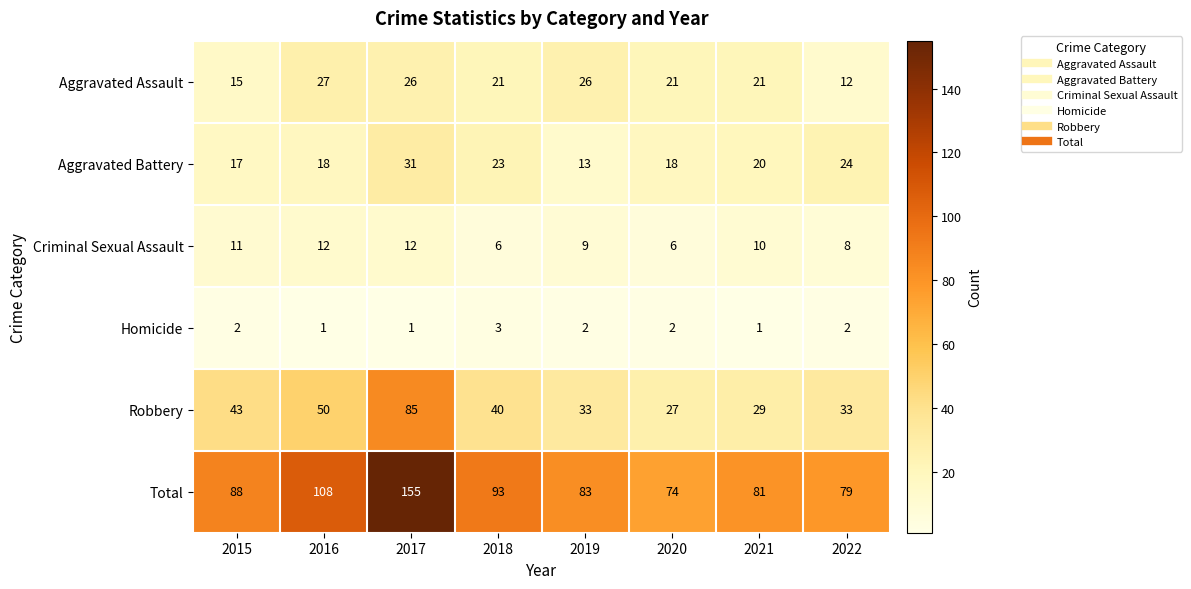

What is the minimum value shown in the chart?

1